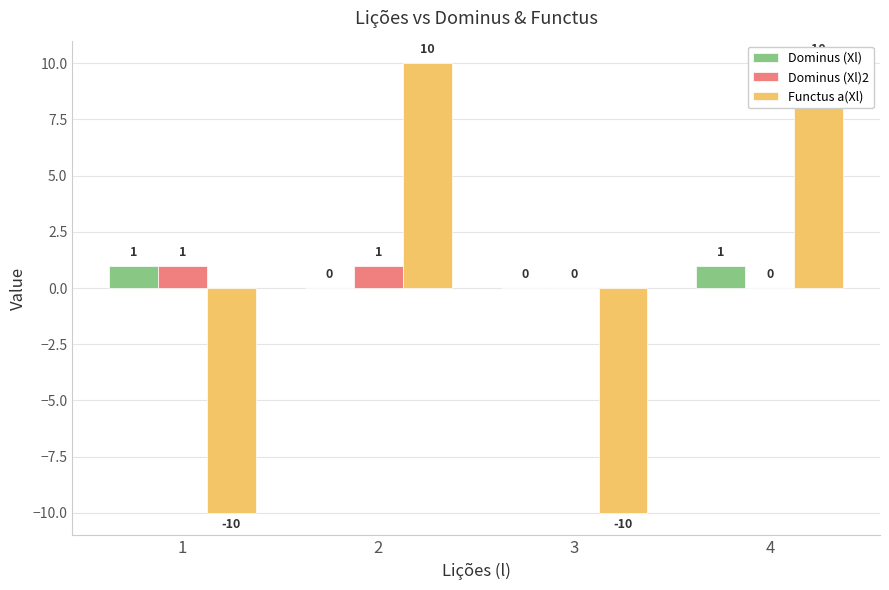

True or false: Functus a(Xl) has a value of 14 at 2.

False